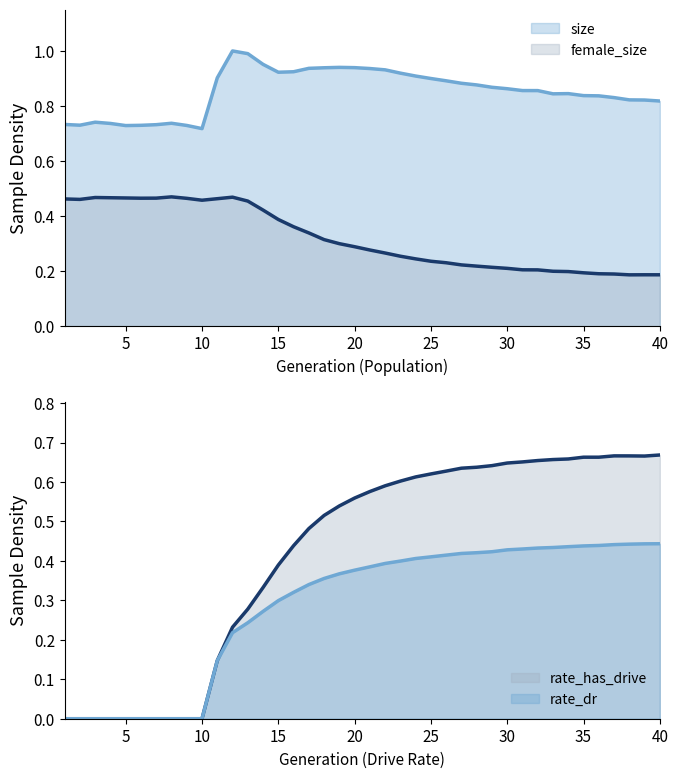

Which series ends up on top after the final intersection of rate_has_drive and female_size?

rate_has_drive